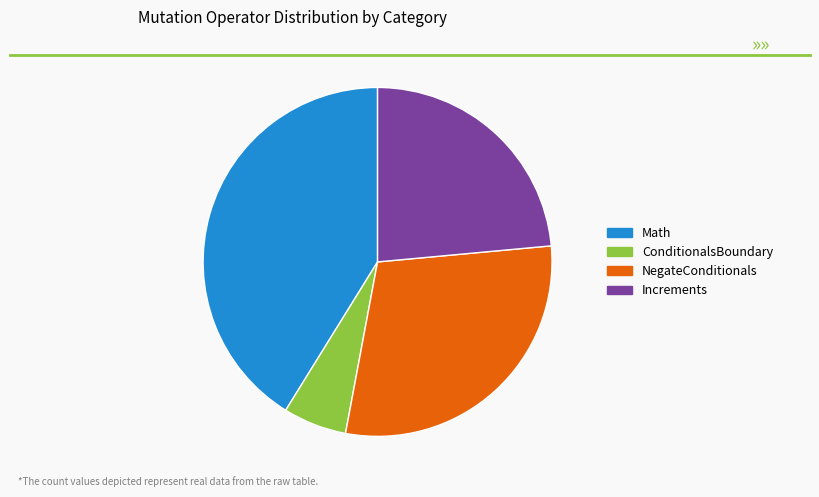

How many segments does this pie chart have?

4